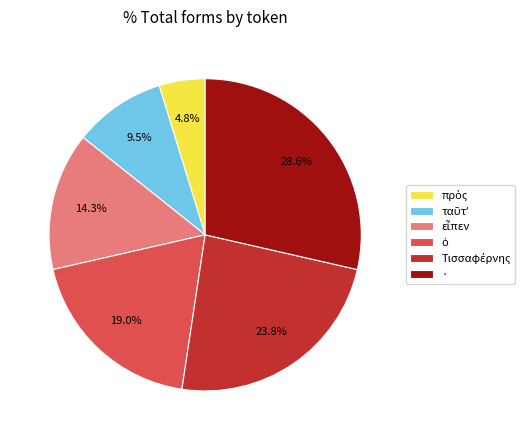

How much of the chart is everything except ·?

71.4%